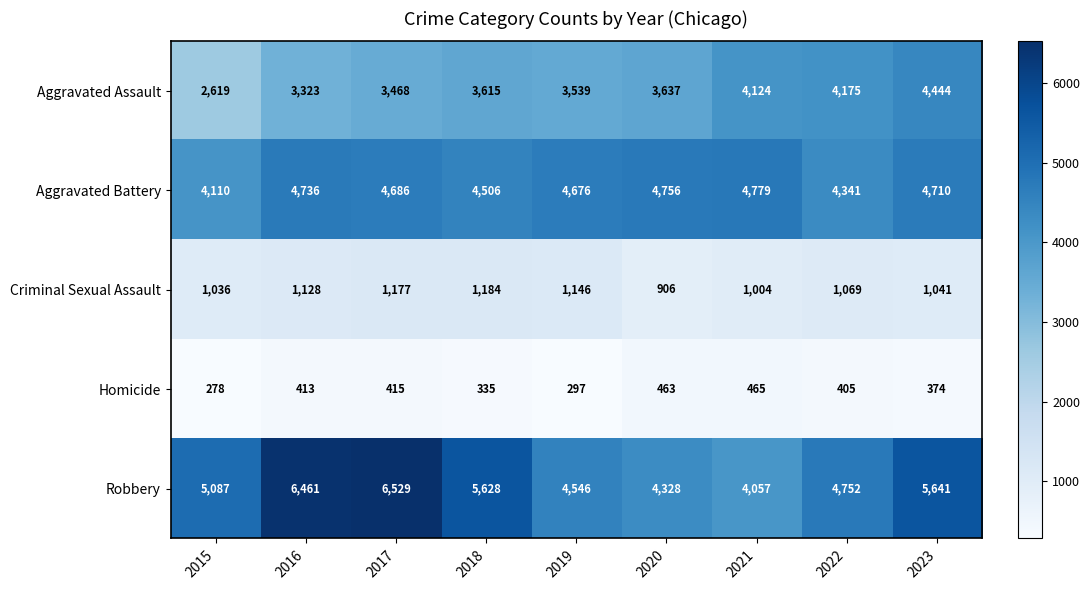

At how many categories does at least one series exceed 811?

9